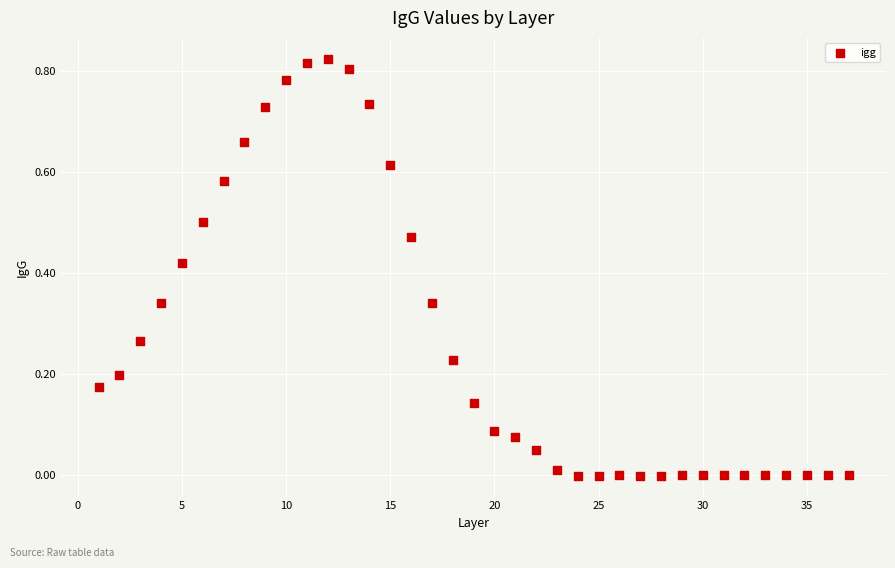

What is the range of X values (max minus min)?

36.0